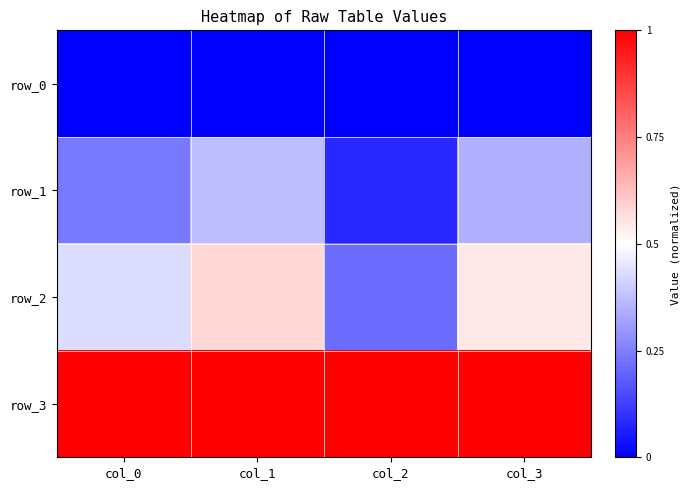

Reading right to left, what are all the values shown in this chart?

row_0: 0.0	0.0	0.0	0.0
row_1: 0.3	0.1	0.4	0.2
row_2: 0.5	0.2	0.6	0.4
row_3: 1.0	1.0	1.0	1.0